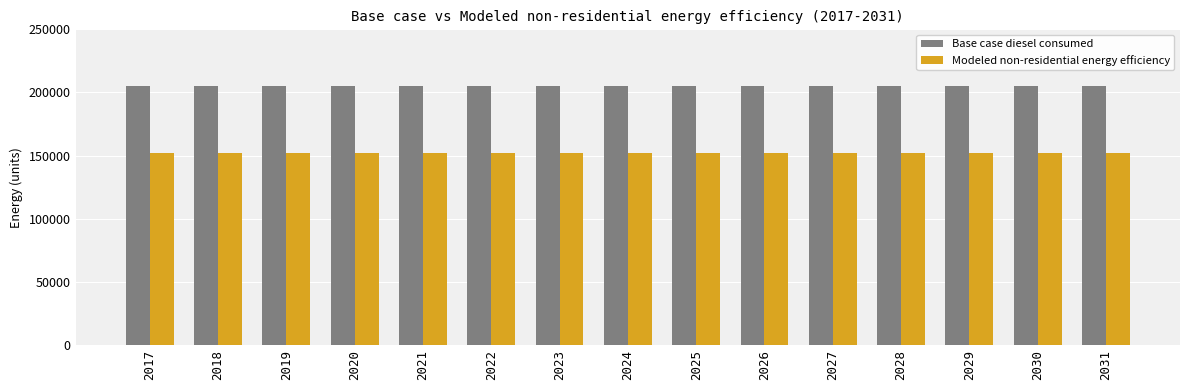

The value of Modeled non-residential energy efficiency at 2030 is 86603.0. True or false?

False